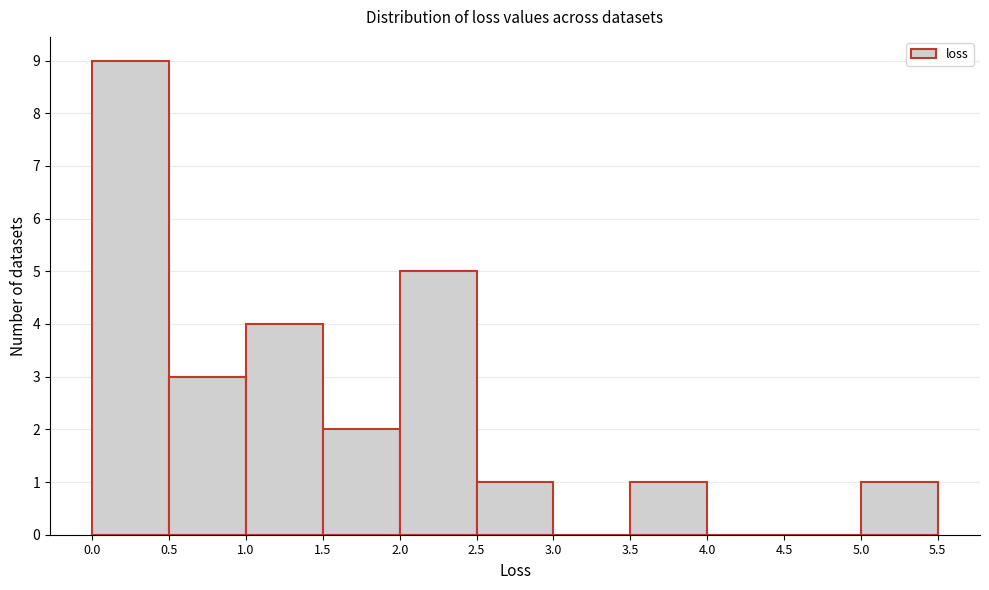

Over which range of the x-axis is the bar tallest?

0.0 to 0.5